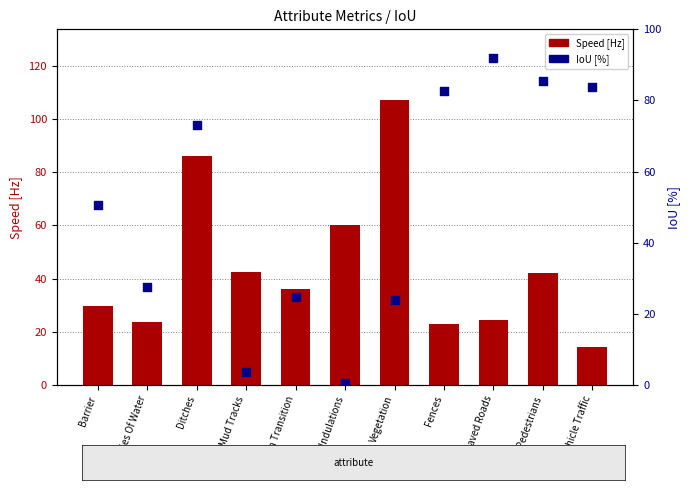

Which series has the widest spread of Y values?

Speed [Hz]